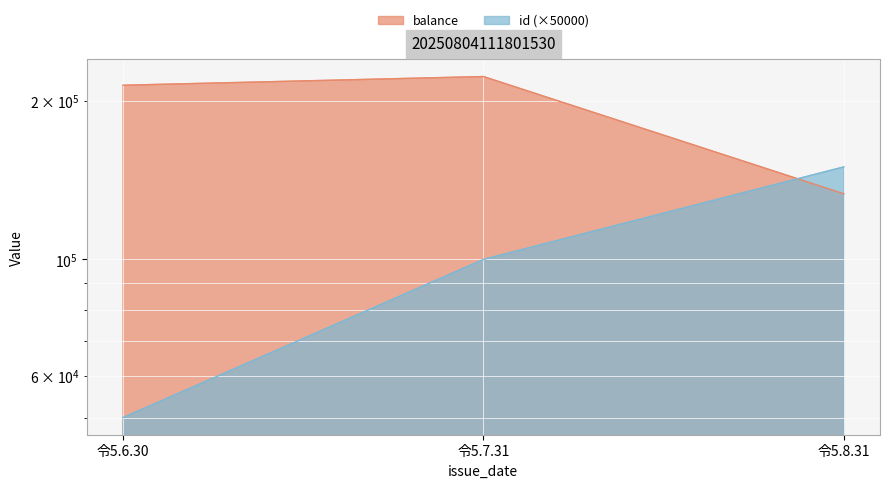

What is the difference between the maximum and minimum values in the balance series?

89502